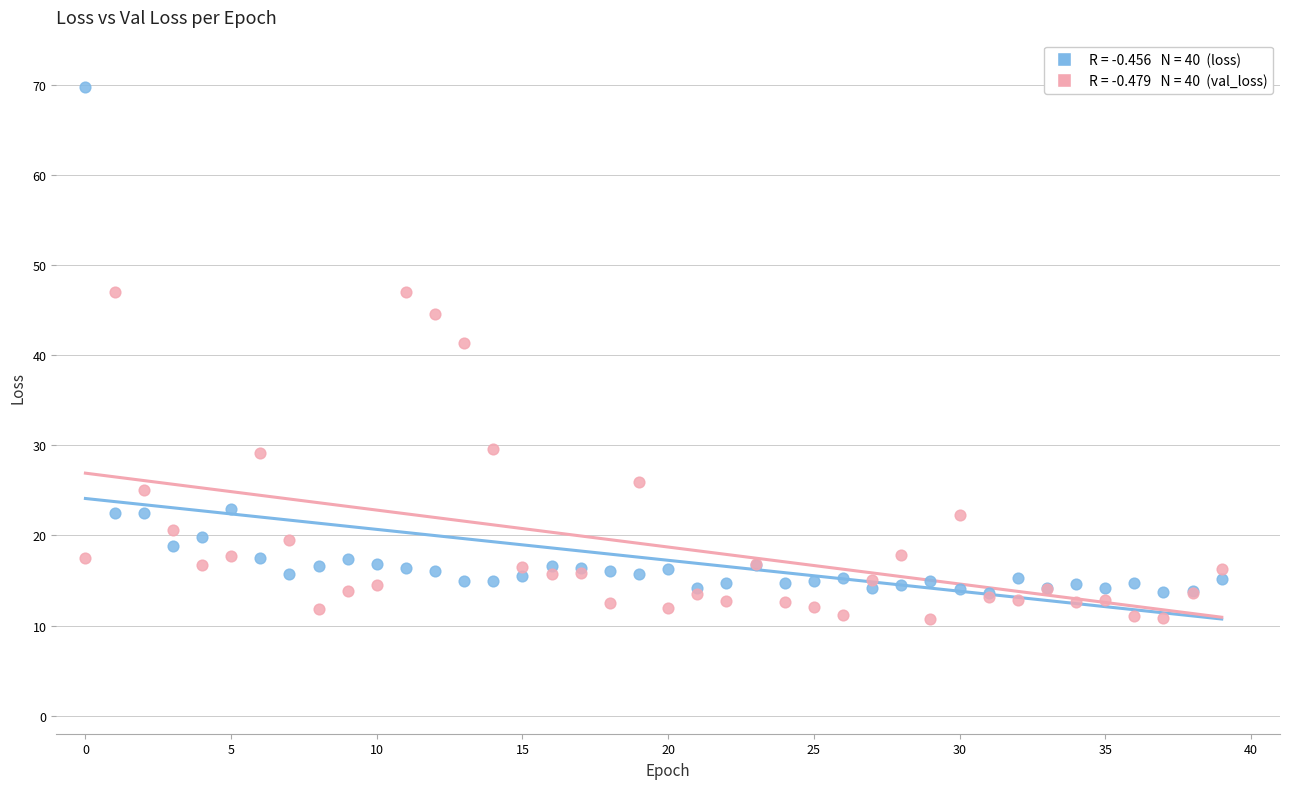

Across all series, what Y value is closest to 40?

41.4